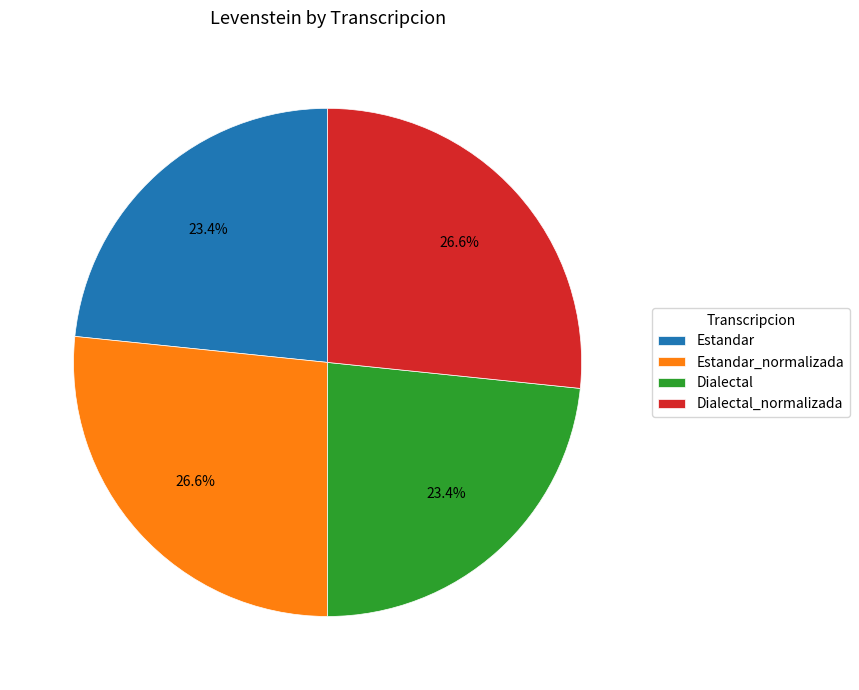

Which has a higher value, Estandar or Estandar_normalizada?

Estandar_normalizada